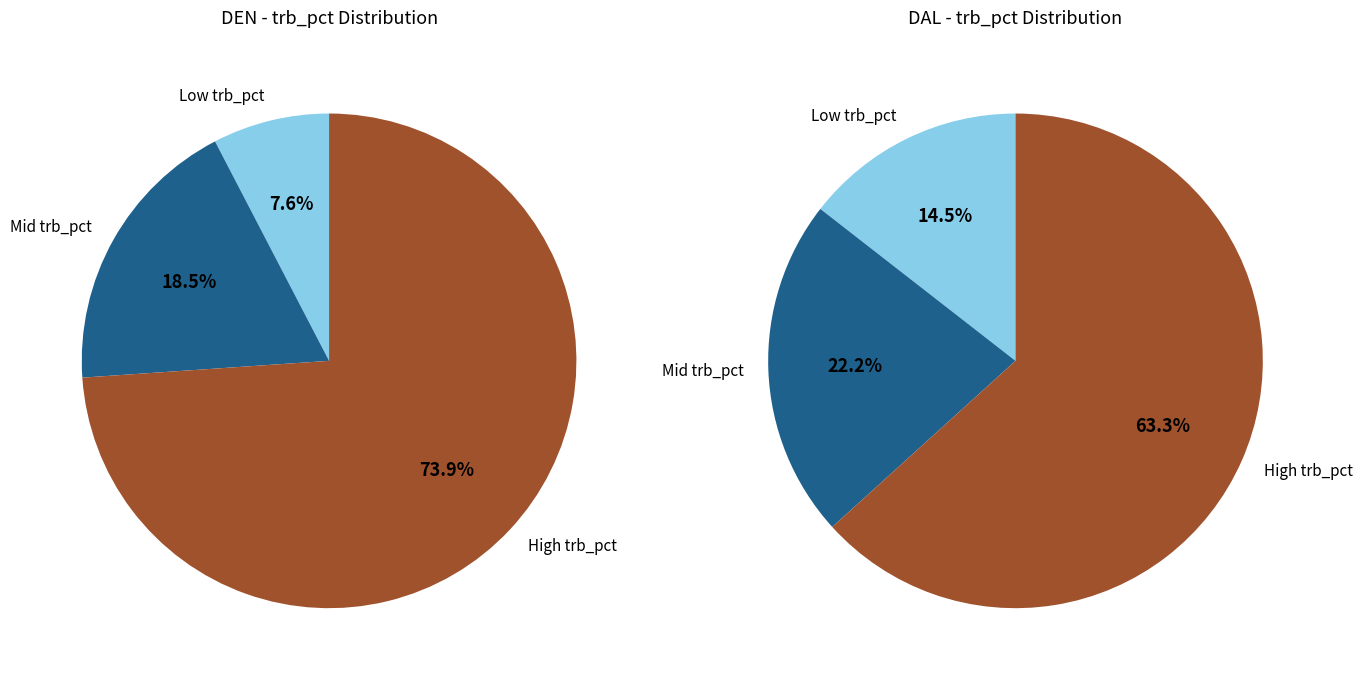

Combined, do den and dal account for over 50%?

No